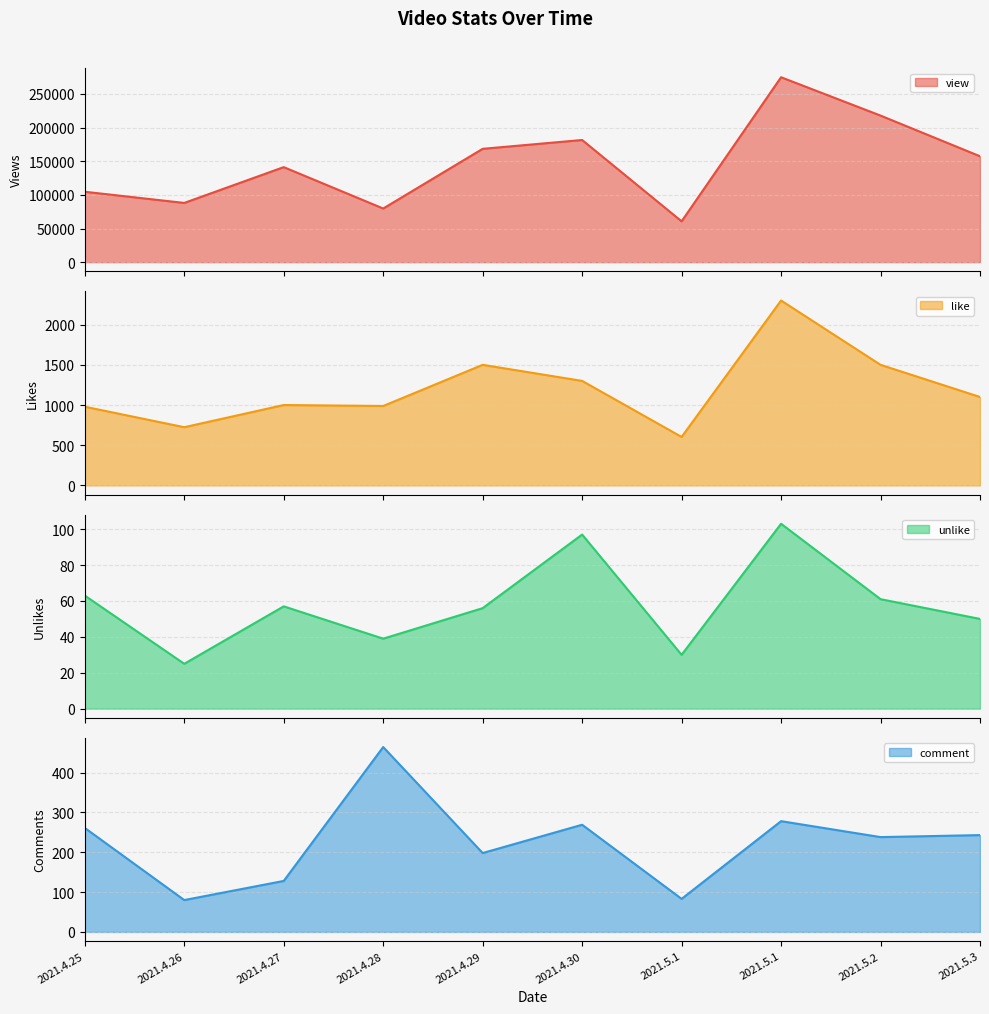

Which series has the largest total across all categories?

view